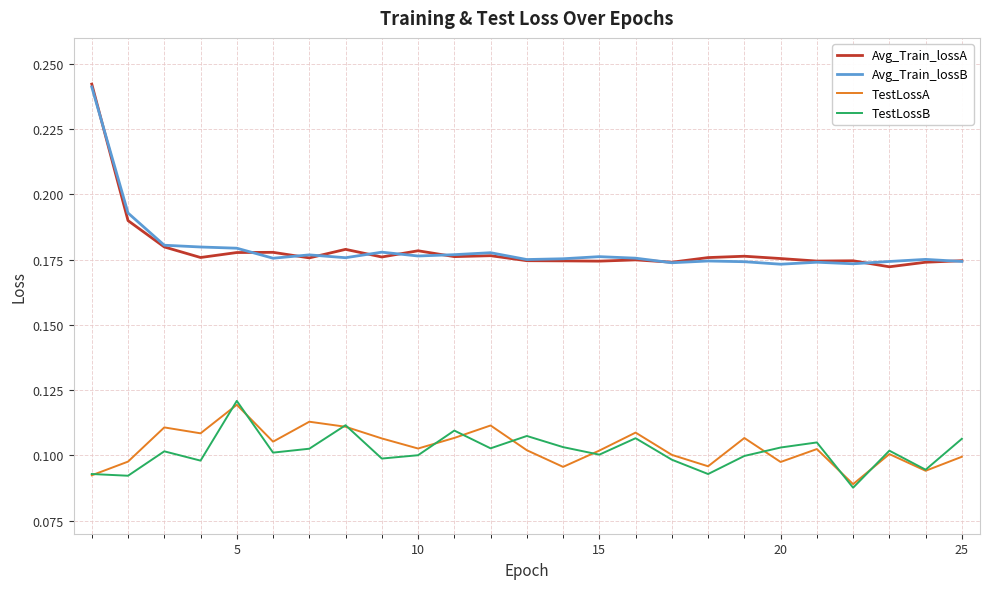

Which series has the widest spread of values?

Avg_Train_lossA